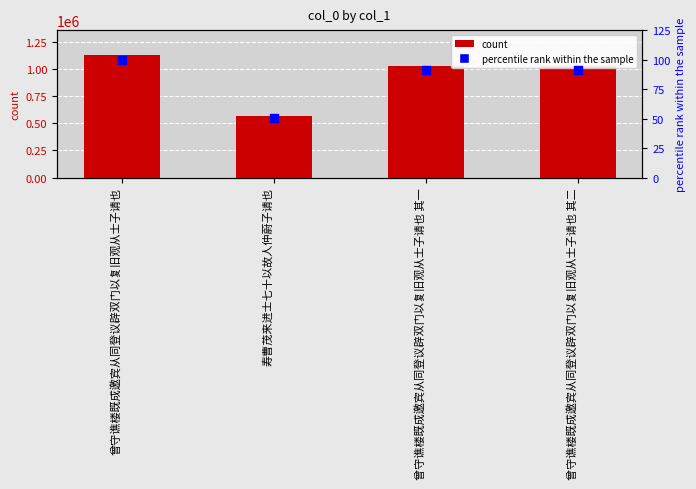

Which series contains the lowest Y value?

percentile rank within the sample